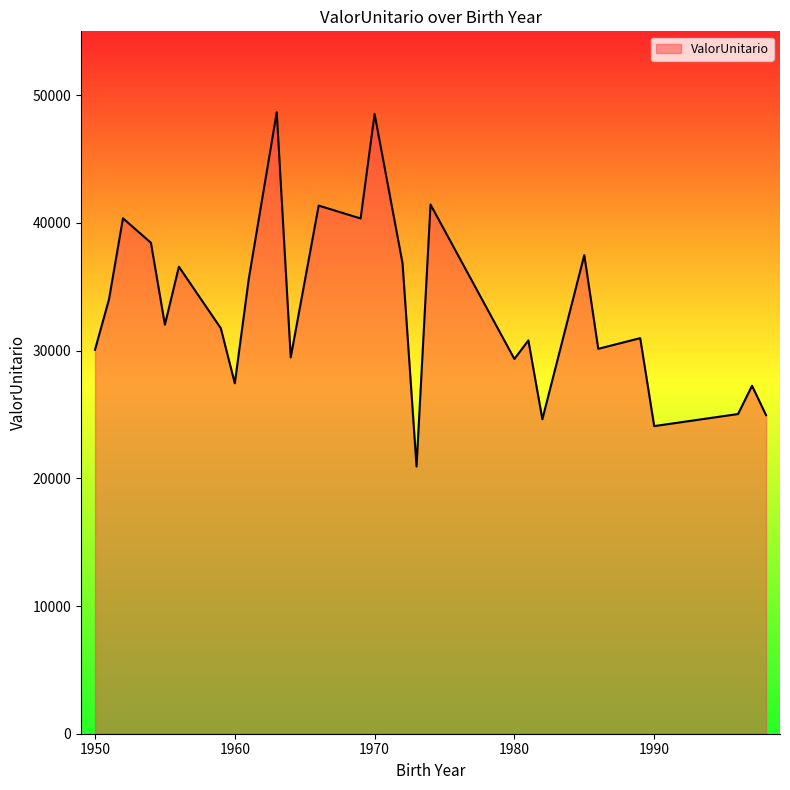

What is the maximum value shown in the chart?

48663.8